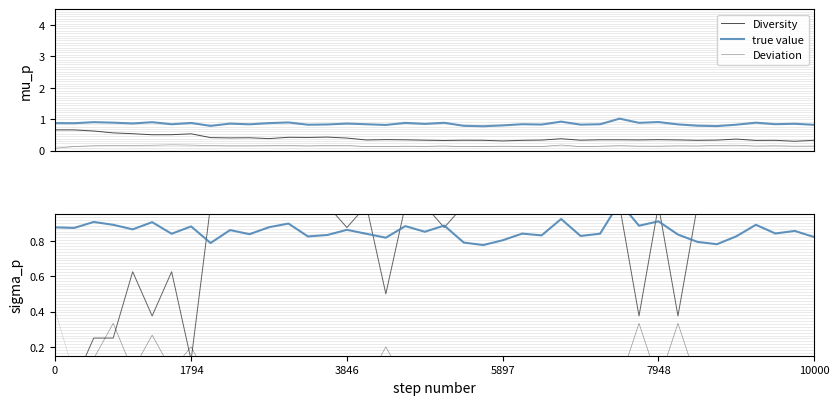

What position from the left is 28?

29